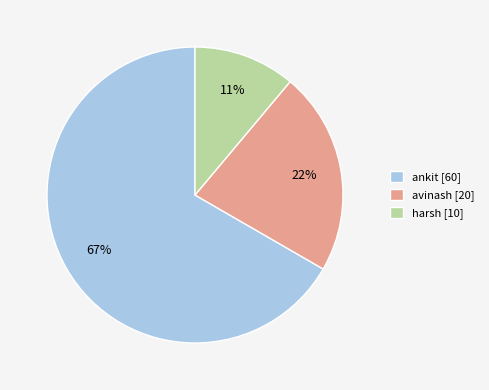

To the nearest percent, what is the combined percentage of avinash and harsh?

33%